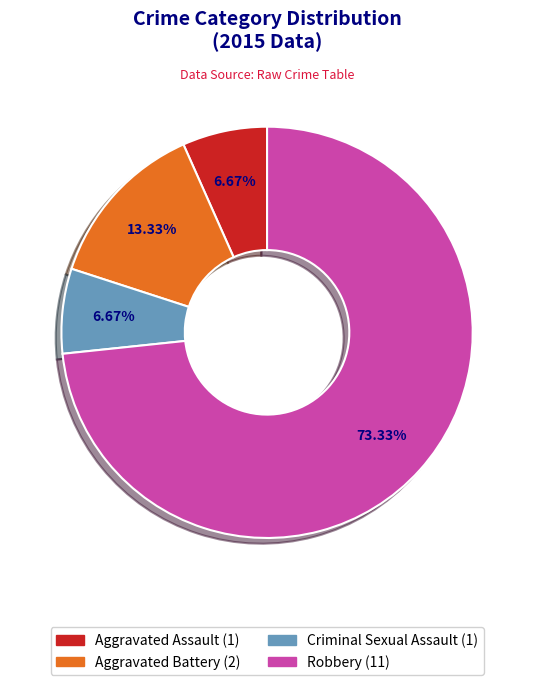

Is Aggravated Assault the majority of the pie?

No